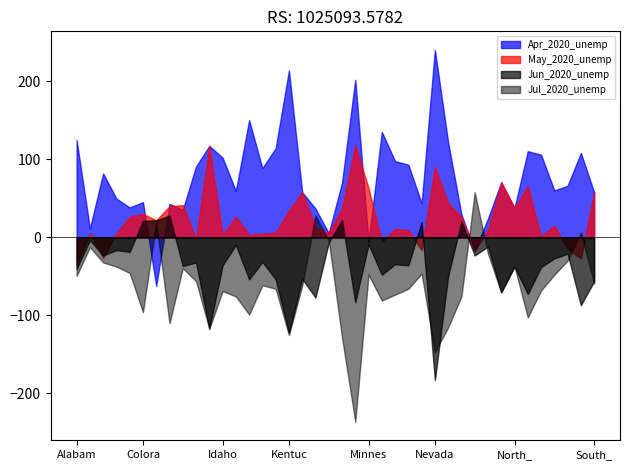

After their last crossing, which series has the higher values: Jul_2020_unemp or Jun_2020_unemp?

Jun_2020_unemp